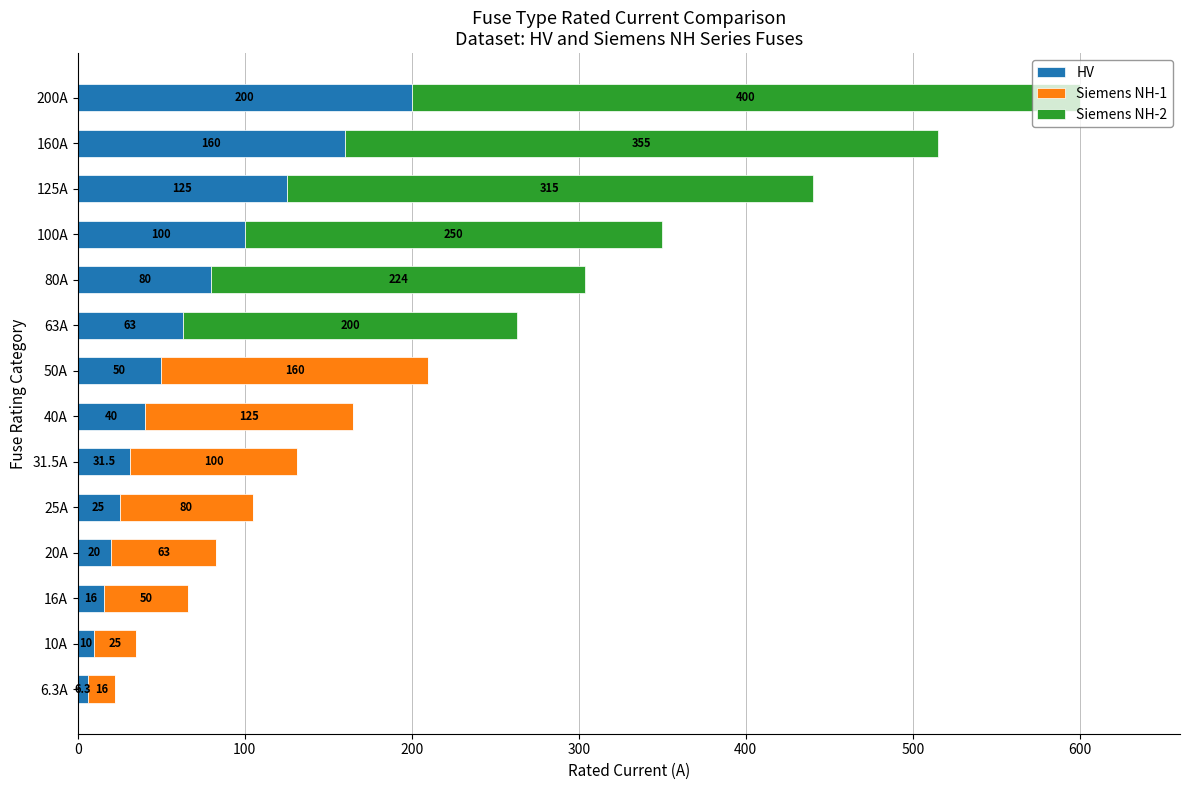

What is the total value across all series at 50A?

210.0